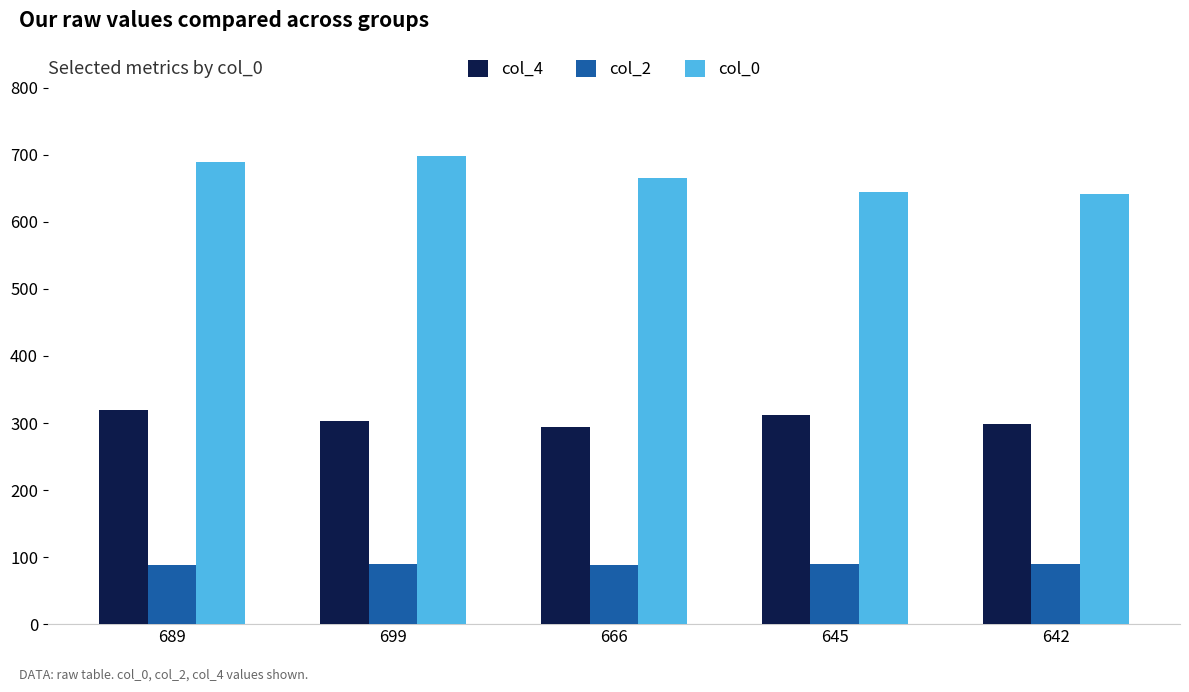

What is the label of the 4th bar from the left?

645